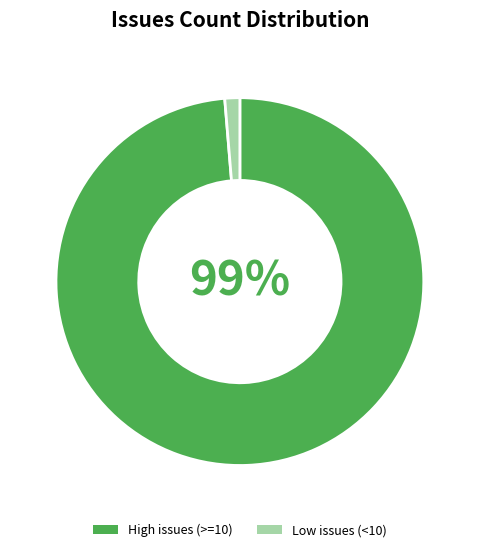

Which slice is the largest?

High issues (>=10)